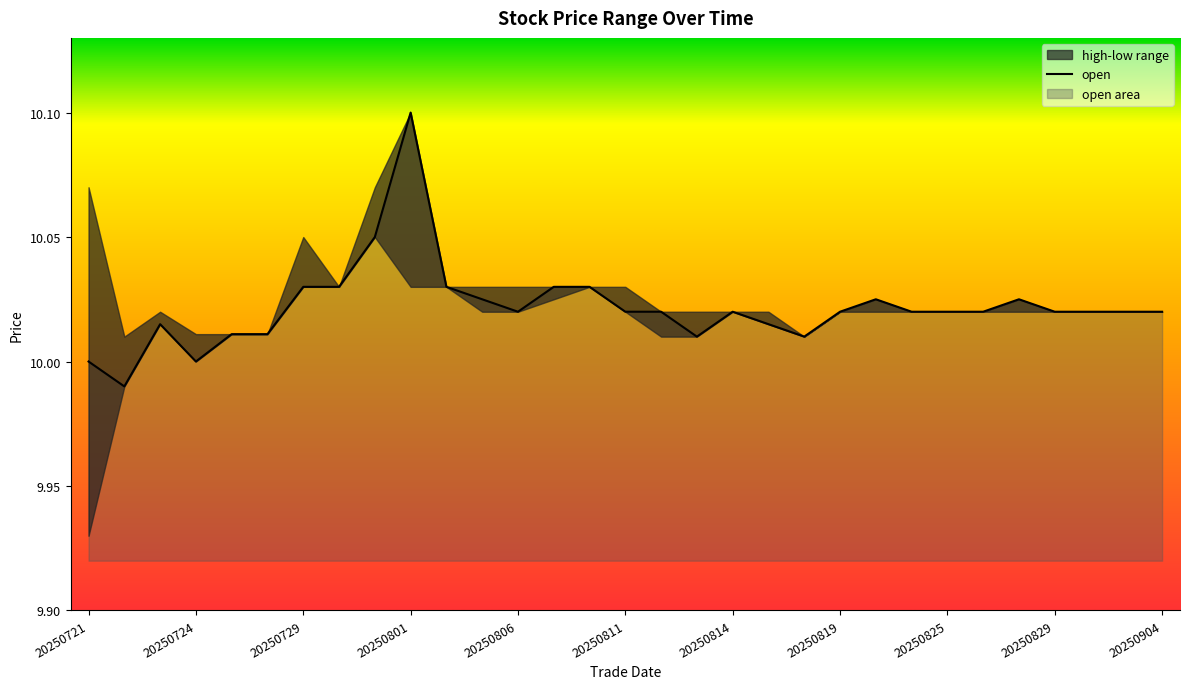

The value at 20250811 is 10.0. True or false?

True